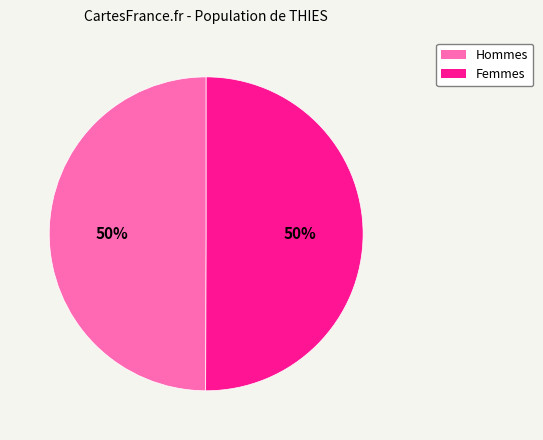

To the nearest percent, what portion does Hommes represent?

50%